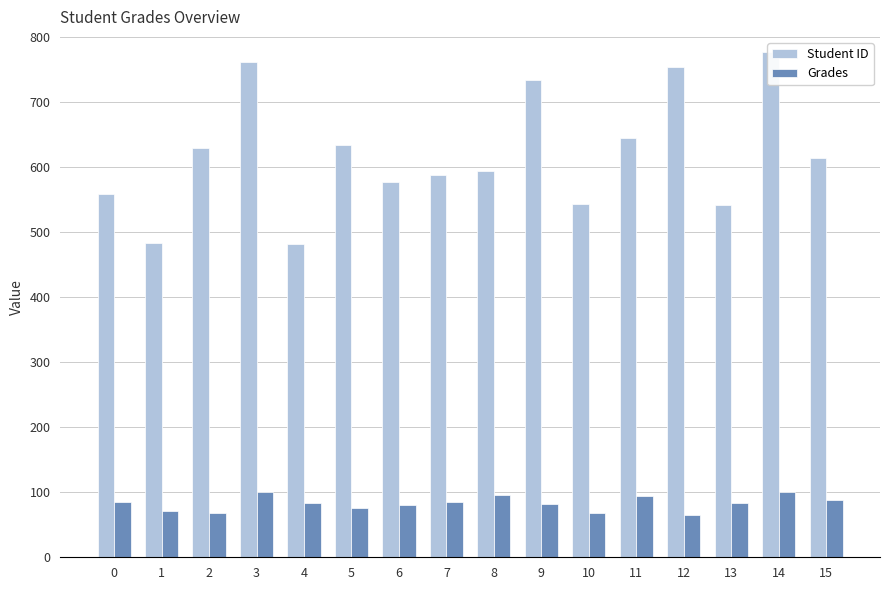

Reading right to left, extract all data points from this chart.

Student ID: 15=614.0	14=777.0	13=542.0	12=753.0	11=644.0	10=543.0	9=734.0	8=594.0	7=588.0	6=577.0	5=634.0	4=481.0	3=761.0	2=629.0	1=483.0	0=558.0
Grades: 15=88.4	14=100.0	13=83.3	12=65.0	11=94.1	10=67.5	9=81.2	8=95.0	7=85.4	6=79.7	5=75.2	4=83.4	3=100.0	2=68.5	1=71.6	0=85.0